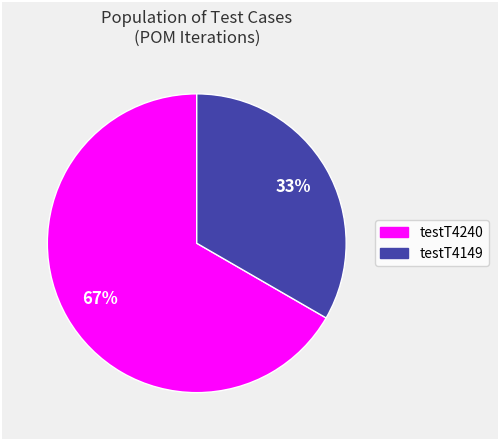

Is testT4149 the majority of the pie?

No